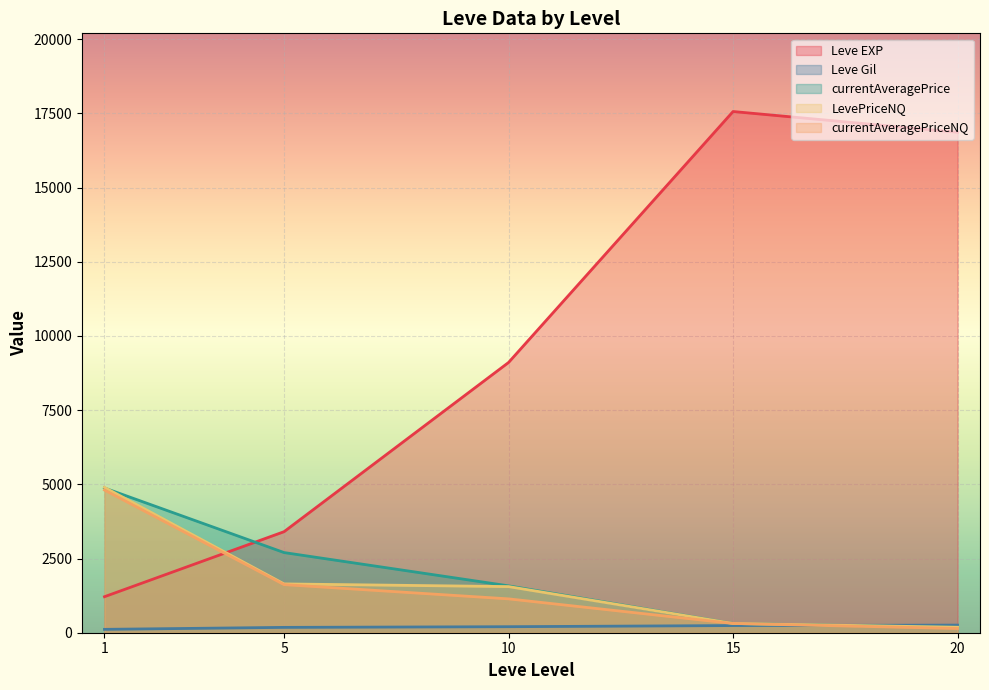

The value of currentAveragePriceNQ at 15 is 1439. True or false?

False